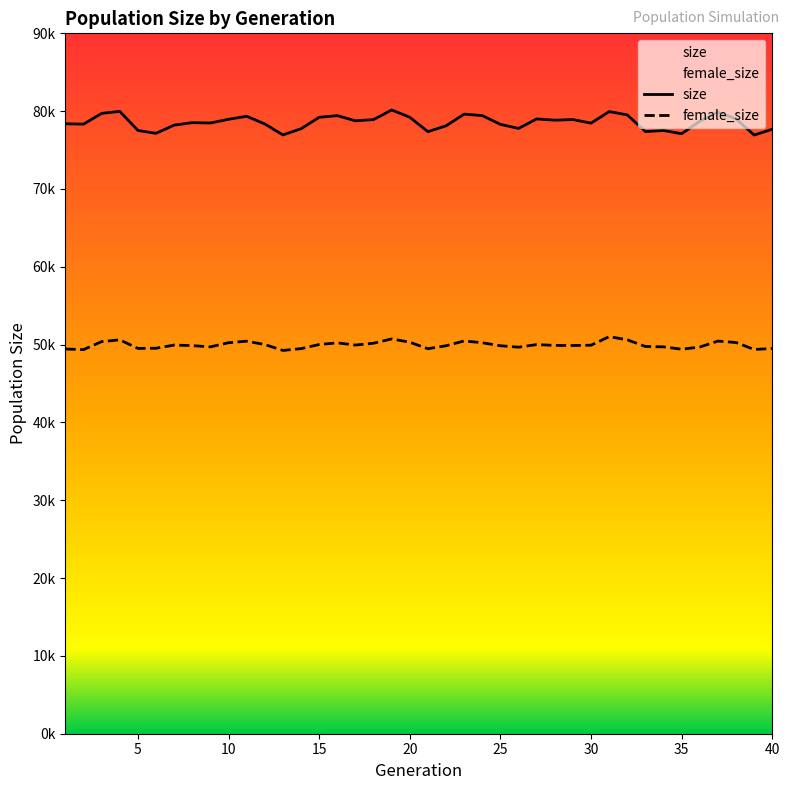

True or false: size and female_size intersect in this chart.

False